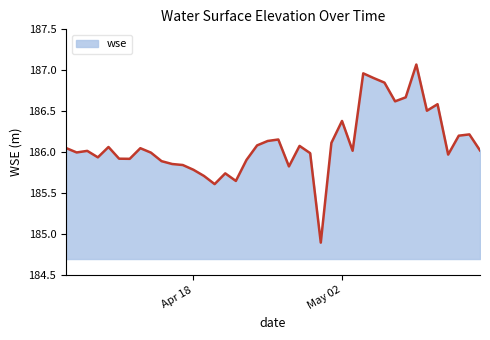

What is the minimum value shown in the chart?

184.9